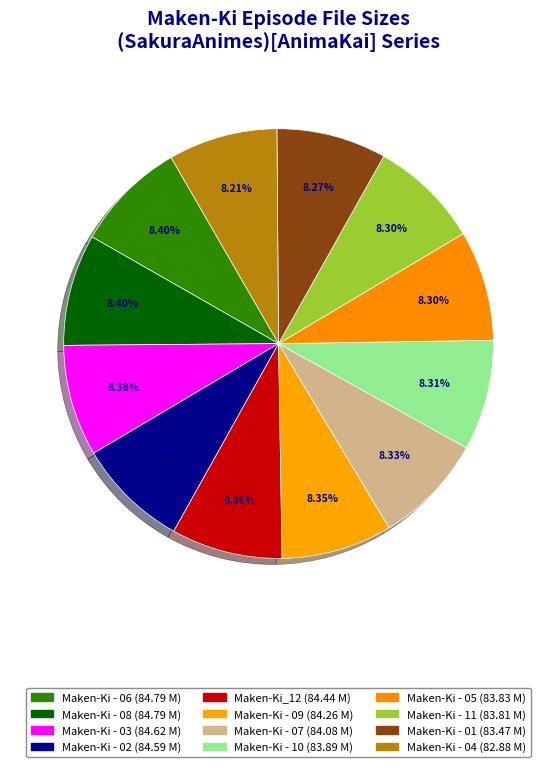

Is Maken-Ki_12 the majority of the pie?

No